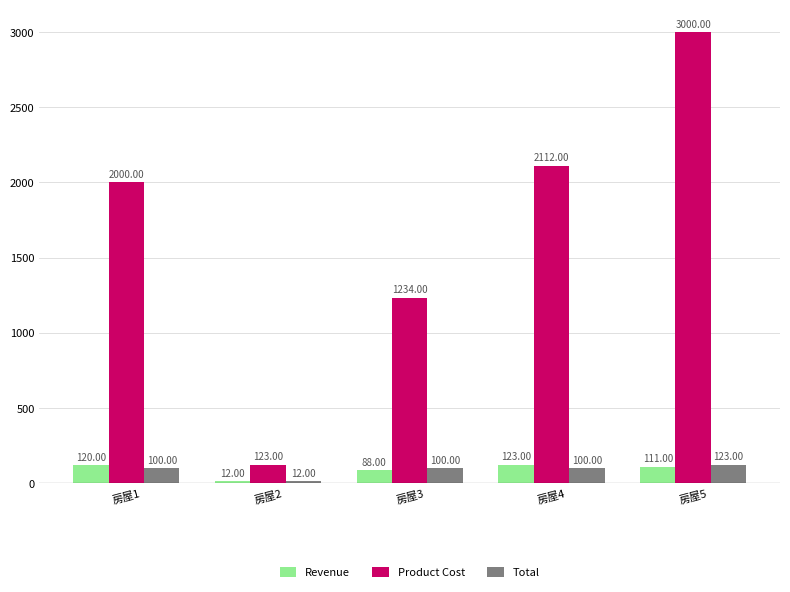

What is the difference between the highest and lowest values at 房屋3?

1146